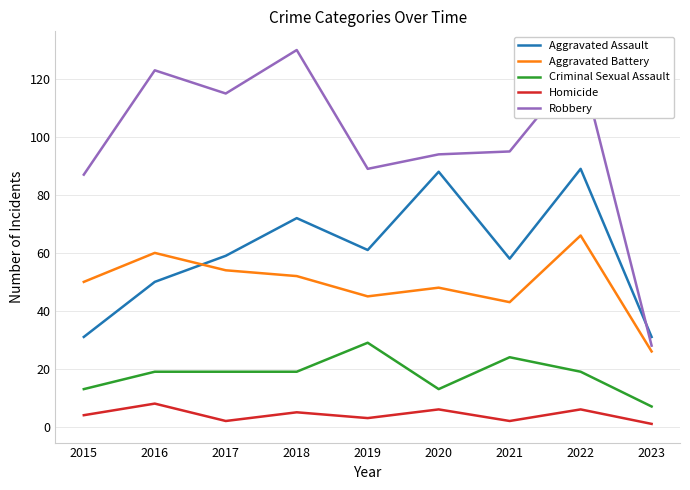

Which category has the highest value across all series?

2018